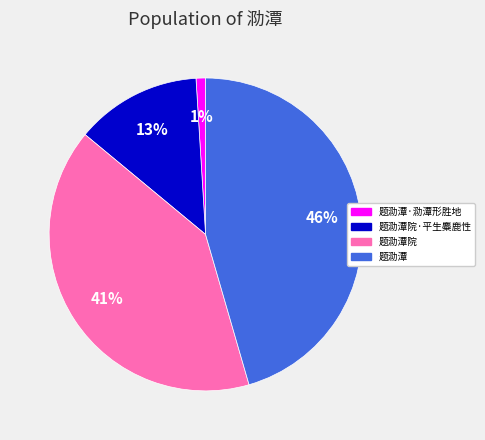

To the nearest percent, what is the difference between the largest and smallest slice percentages?

45%